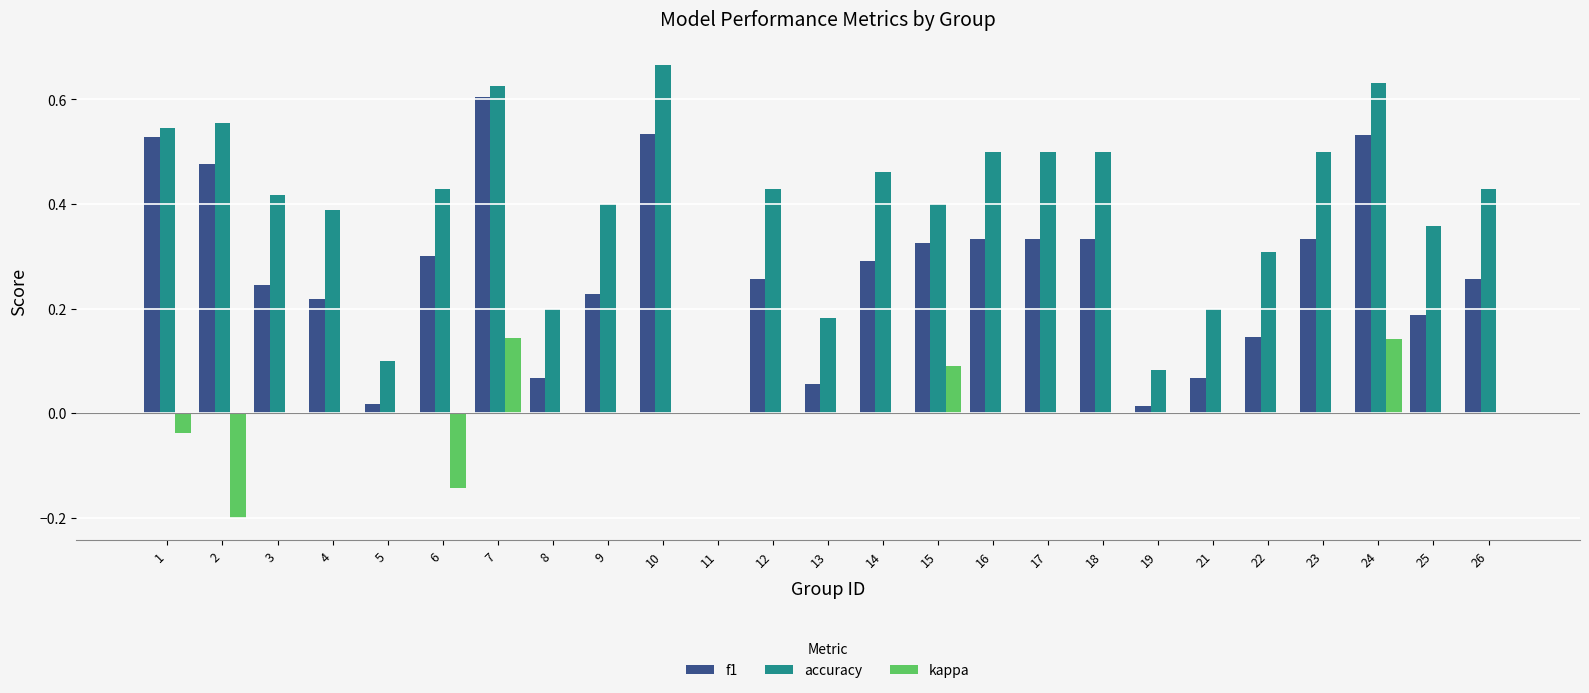

How many groups of bars are there?

25